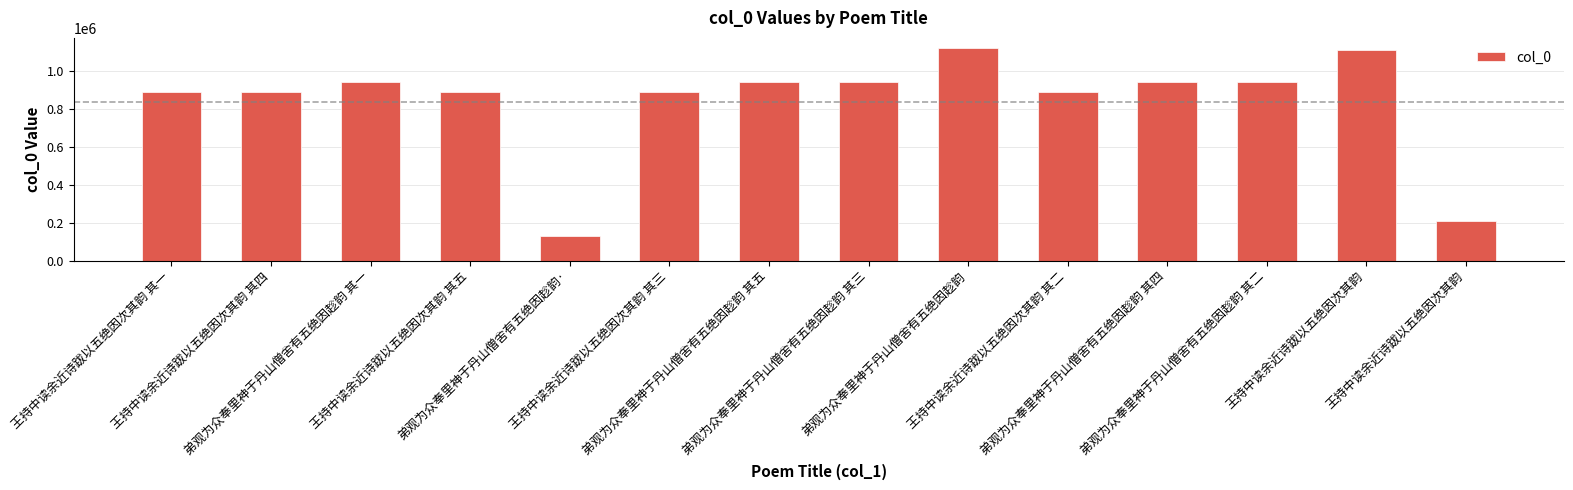

How many bars are there in total?

14